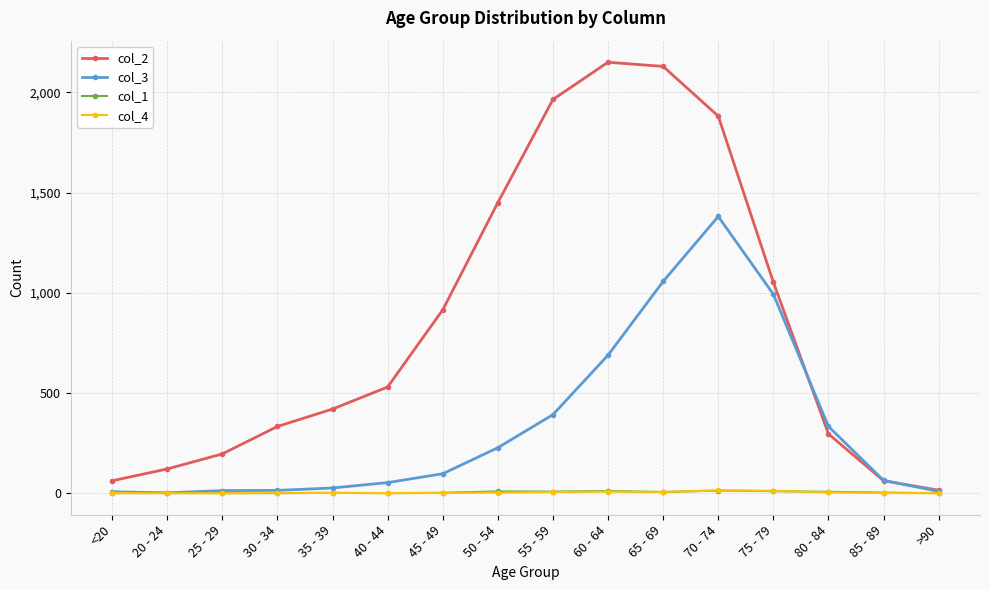

The value of col_3 at 70 - 74 is 507. True or false?

False